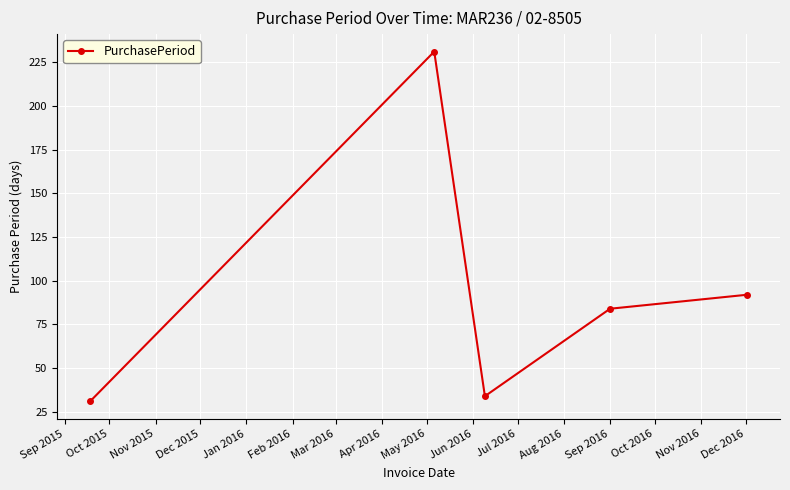

What is the maximum value shown in the chart?

231